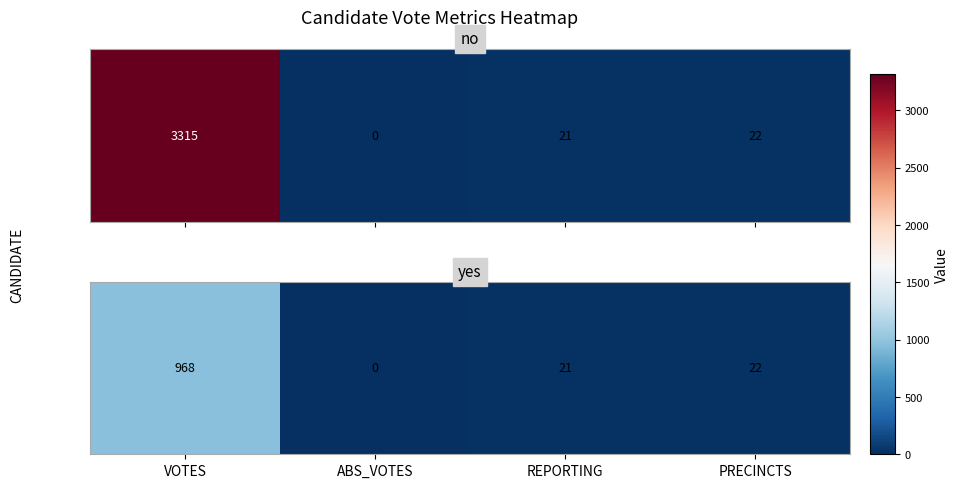

Between VOTES and ABS_VOTES, which is larger?

VOTES